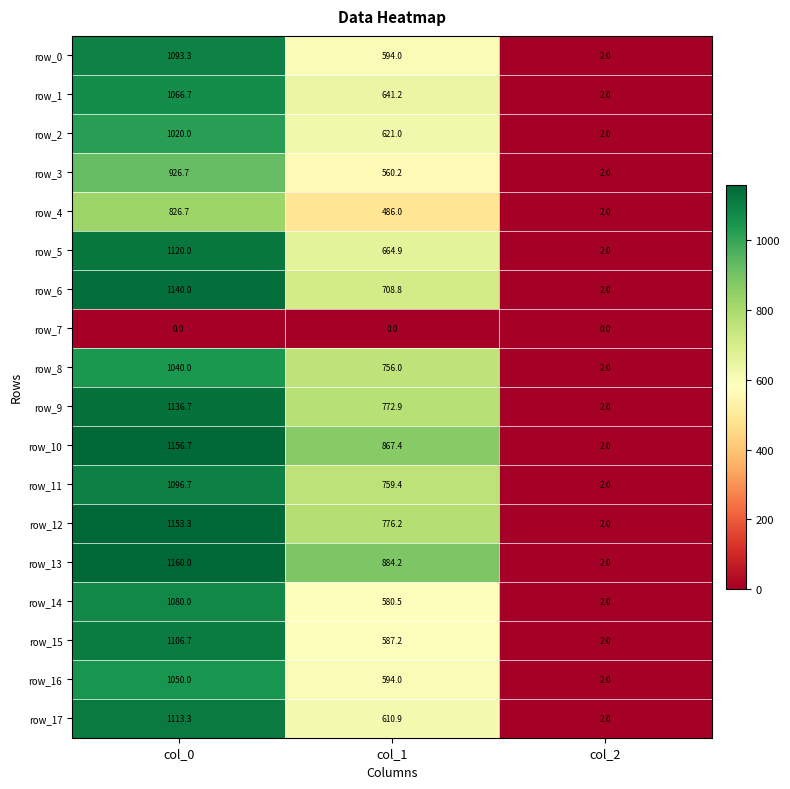

Reading left to right, list all the values displayed in this chart.

row_0: 1093.3	594.0	2.0
row_1: 1066.7	641.2	2.0
row_2: 1020.0	621.0	2.0
row_3: 926.7	560.2	2.0
row_4: 826.7	486.0	2.0
row_5: 1120.0	664.9	2.0
row_6: 1140.0	708.8	2.0
row_7: 0.0	0.0	0.0
row_8: 1040.0	756.0	2.0
row_9: 1136.7	772.9	2.0
row_10: 1156.7	867.4	2.0
row_11: 1096.7	759.4	2.0
row_12: 1153.3	776.2	2.0
row_13: 1160.0	884.2	2.0
row_14: 1080.0	580.5	2.0
row_15: 1106.7	587.2	2.0
row_16: 1050.0	594.0	2.0
row_17: 1113.3	610.9	2.0